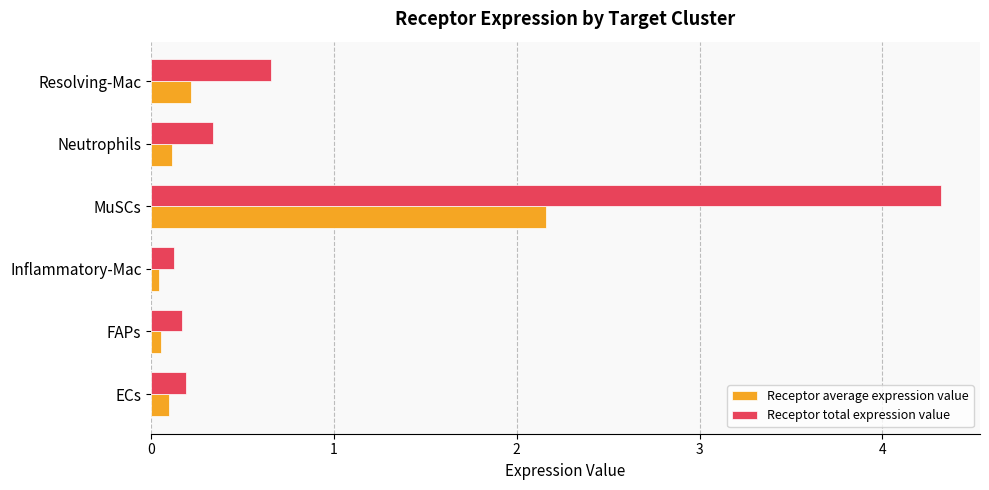

Which series has the largest range (max minus min)?

Receptor total expression value